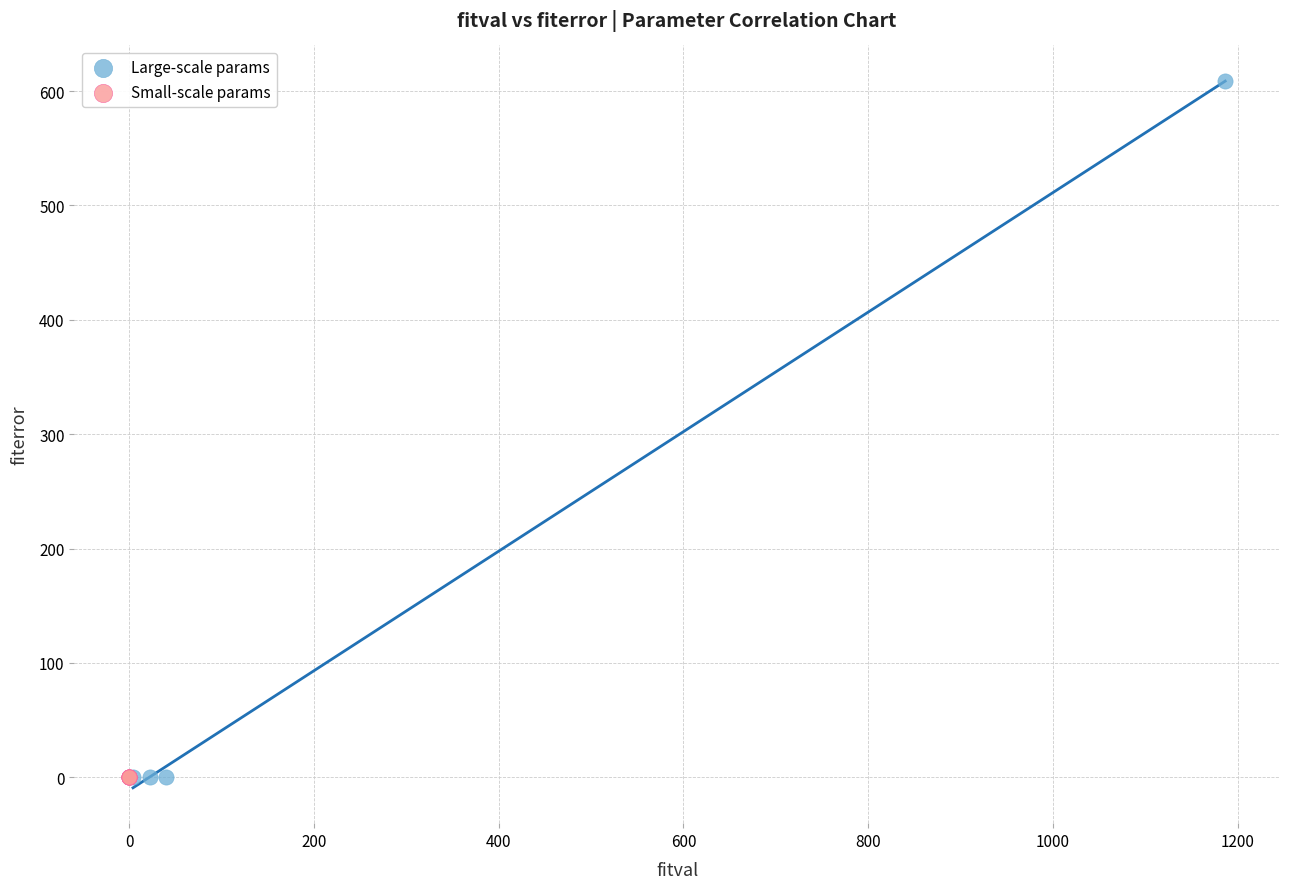

Which series reaches the maximum Y coordinate?

Large-scale params